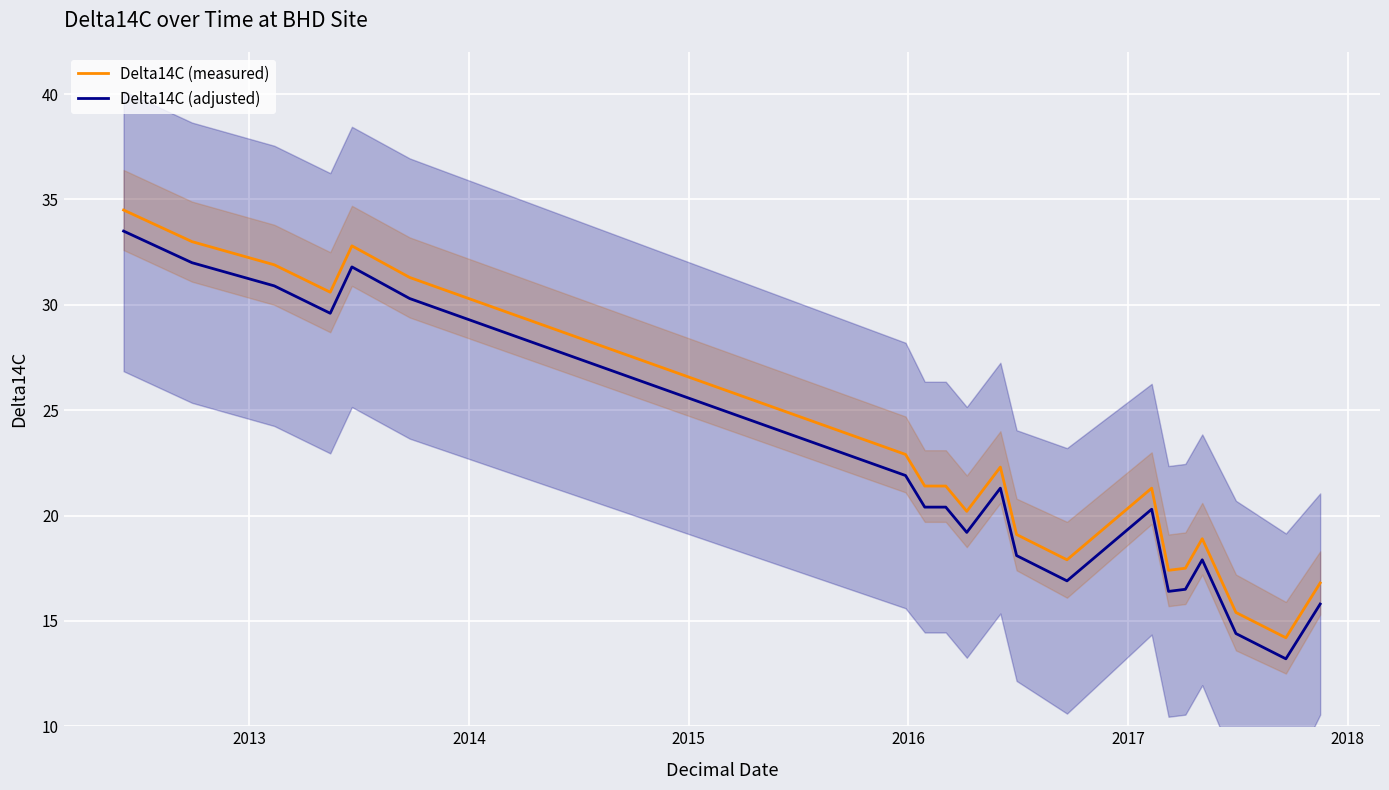

True or false: Delta14C (adjusted) and Delta14C (measured) cross at least once.

False